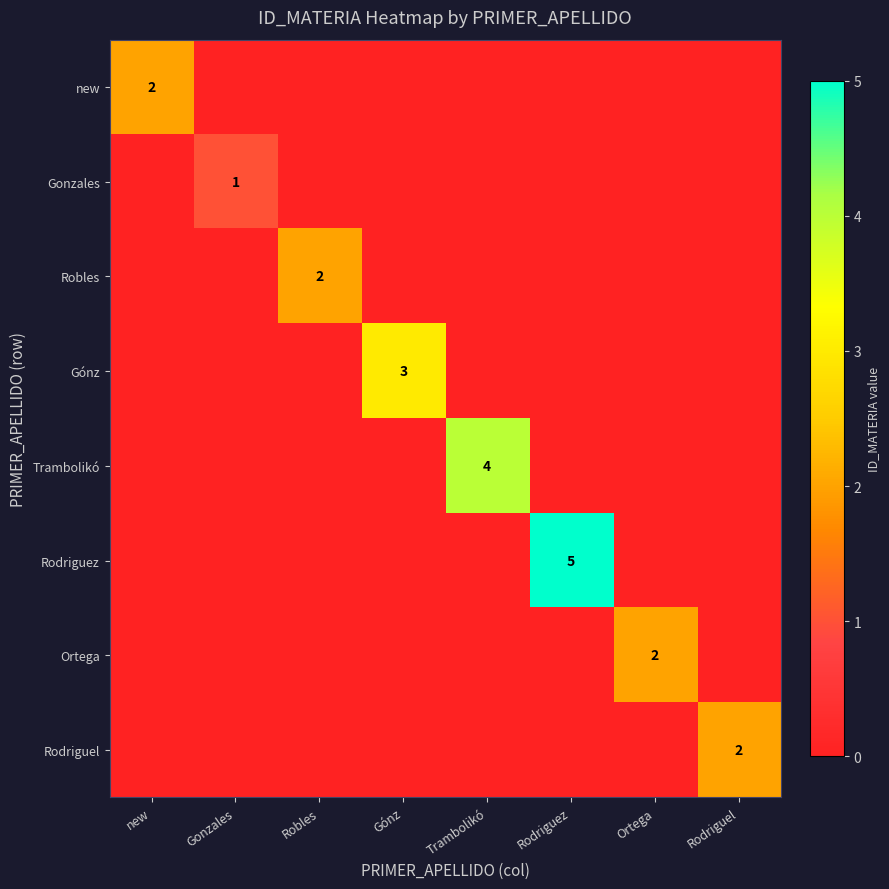

The Rodriguez series shows 5 at Rodriguez. True or false?

True